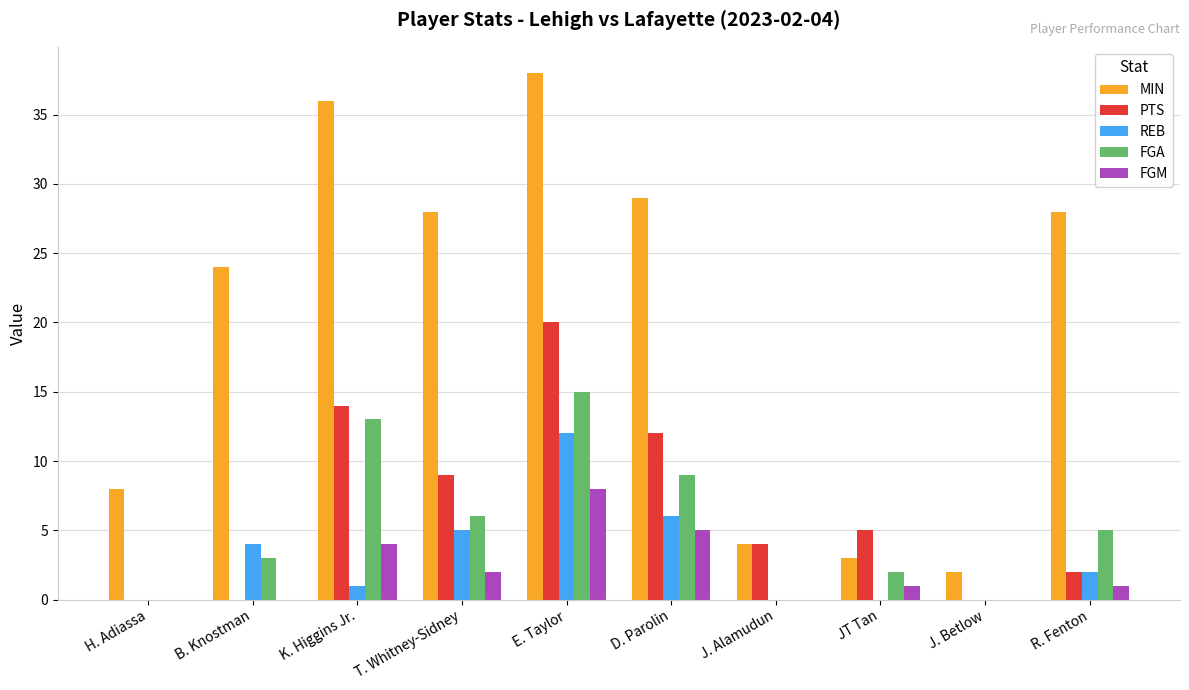

Where is MIN nearest to the value 20?

B. Knostman